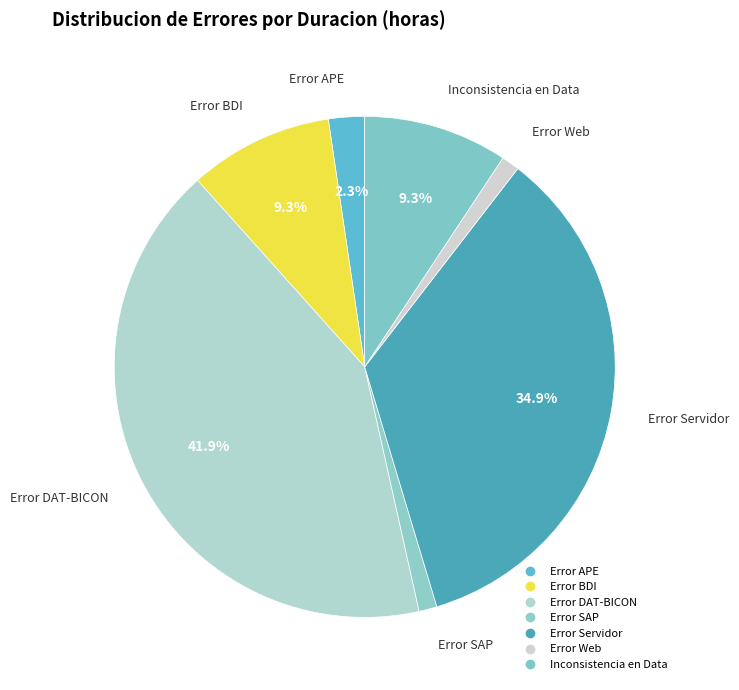

What is the change in value from Error APE to Error SAP?

-0.5